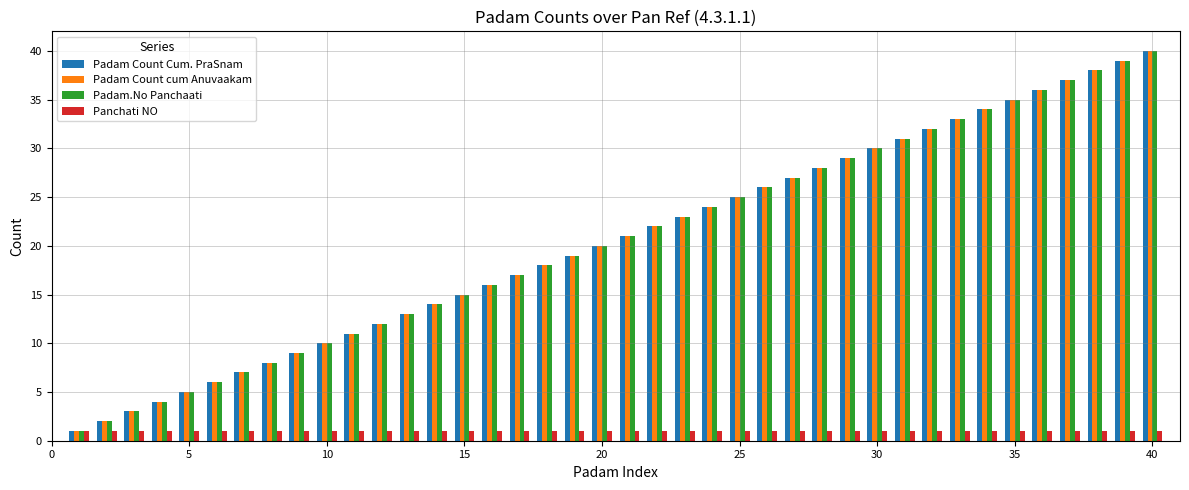

What is the difference between the maximum and minimum values in the Padam Count cum Anuvaakam series?

39